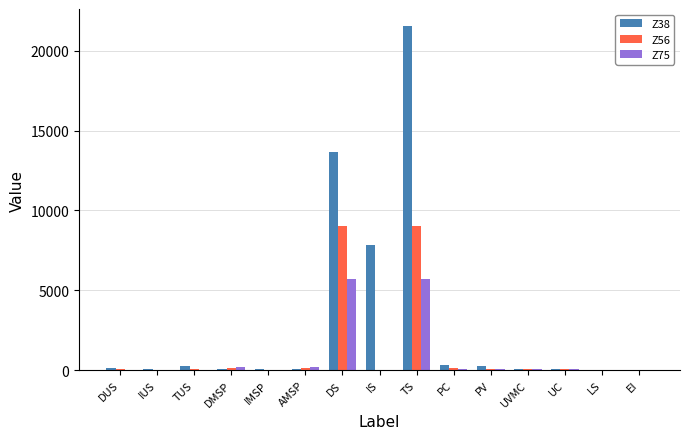

Which series has the widest spread of values?

Z38